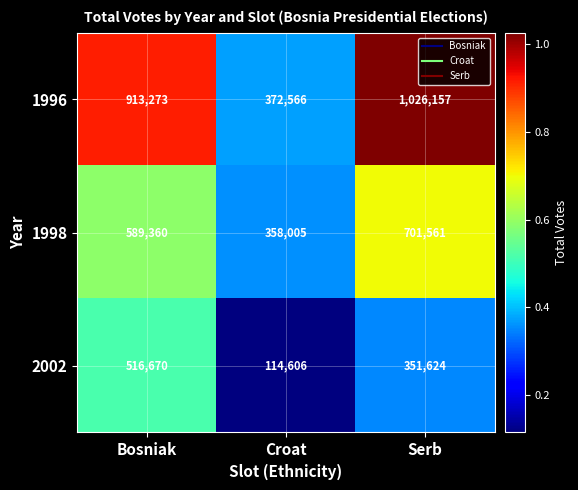

What value does the 1998 series have at Croat?

358005